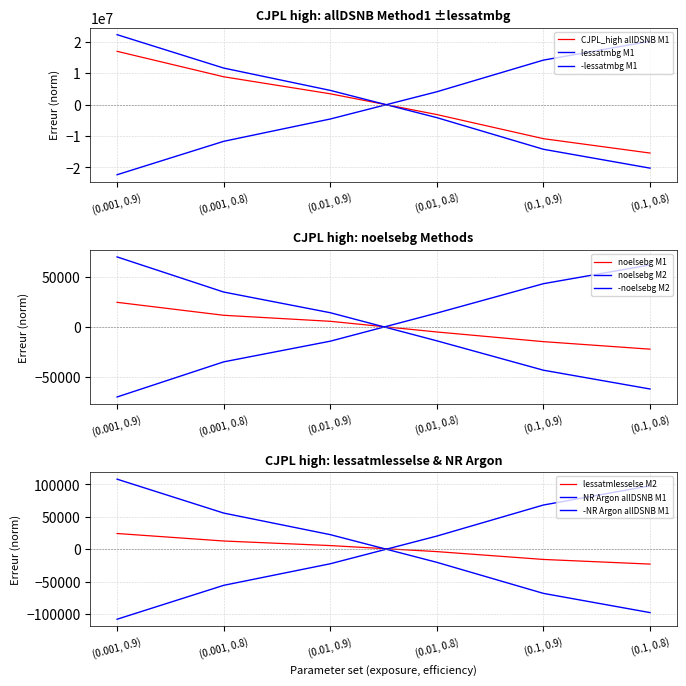

What position from the right is (0.1, 0.8)?

1